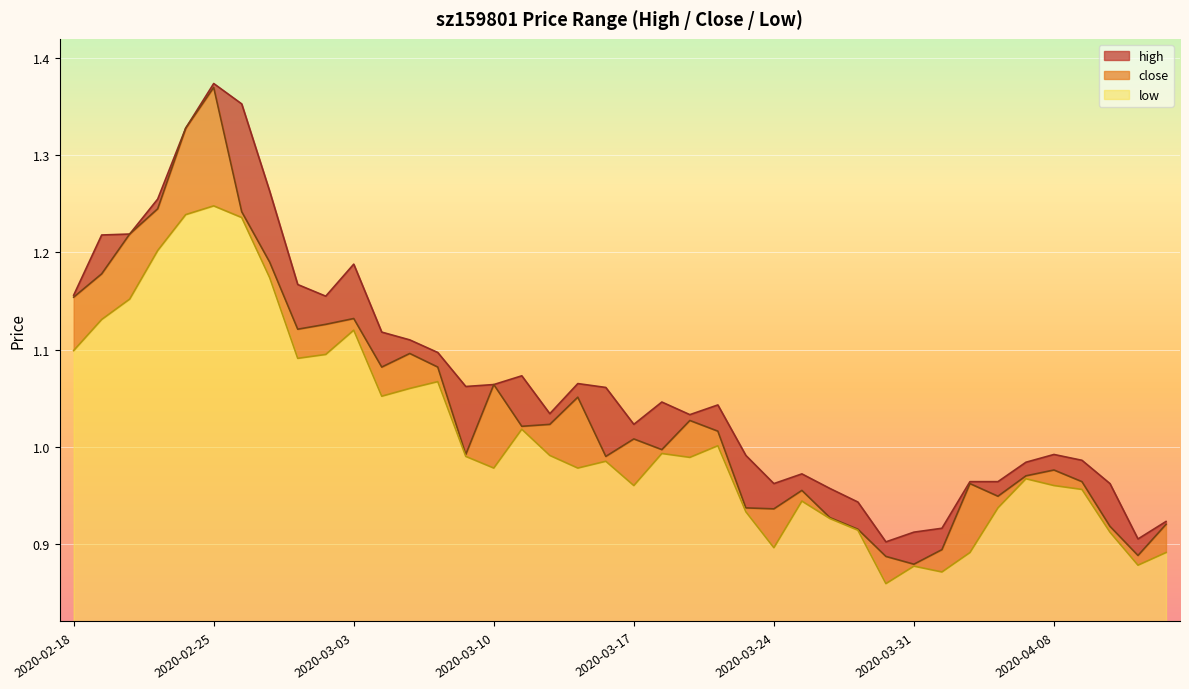

True or false: high and close cross at least once.

False